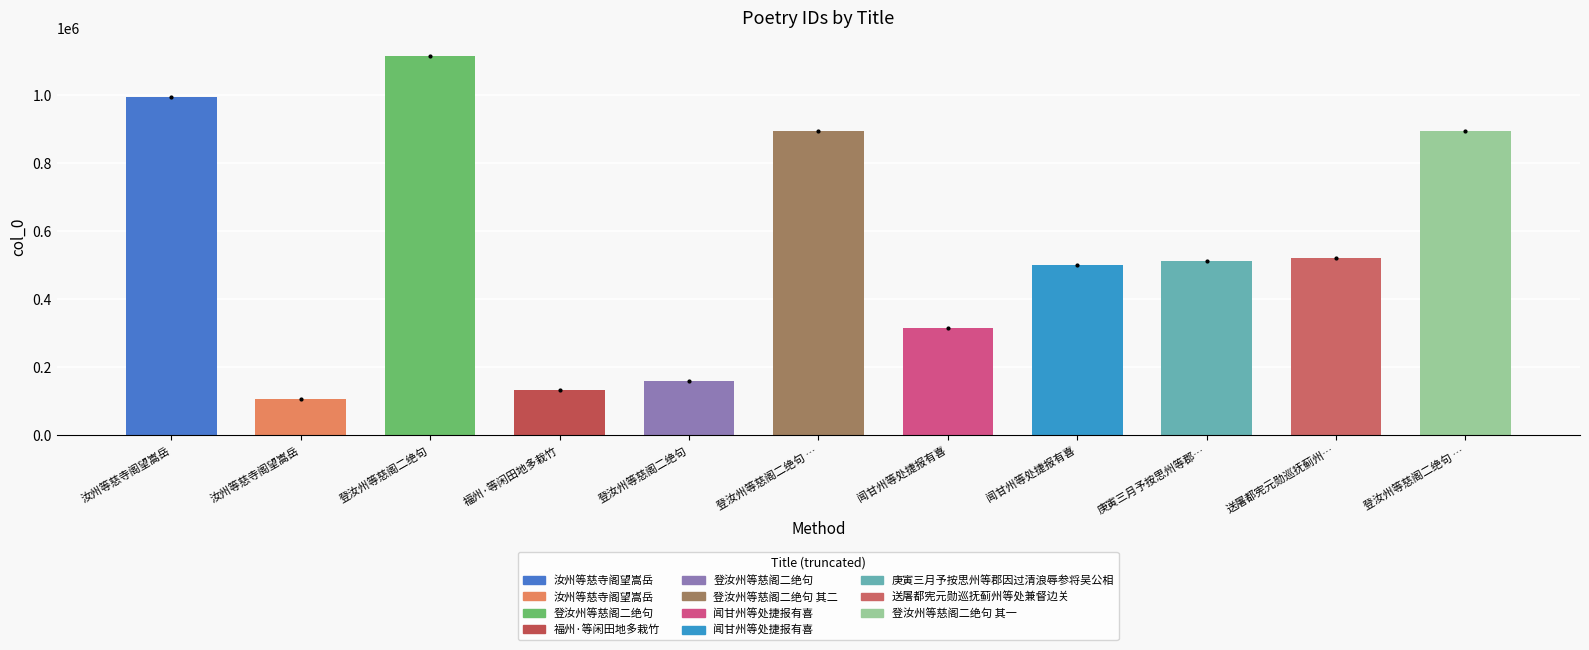

The chart shows a value of 1112331 at 登汝州等慈阁二绝句. True or false?

True